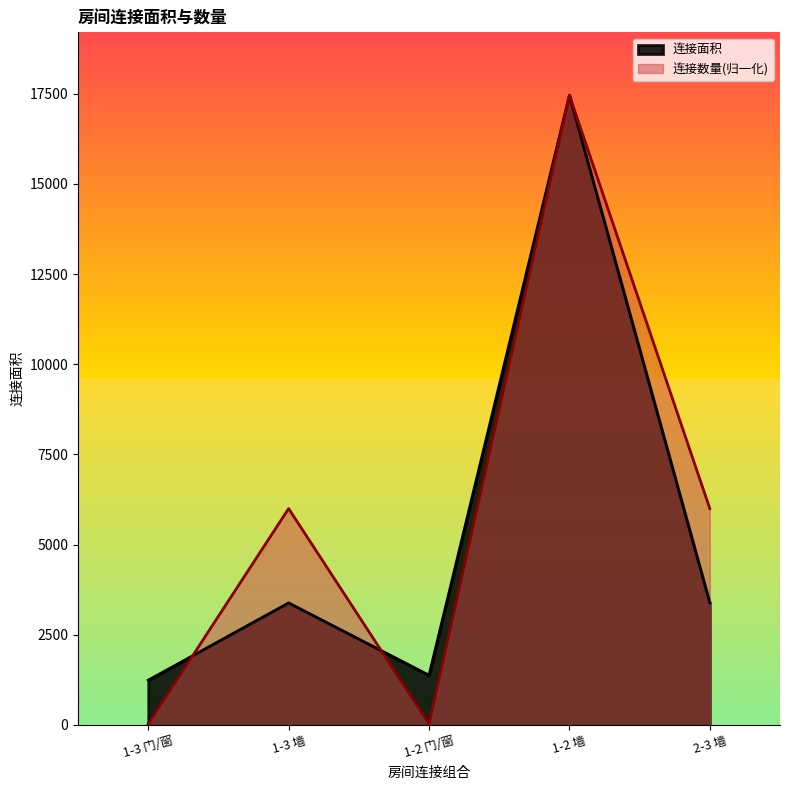

Rank the series by their maximum value, from lowest to highest.

连接面积, 连接数量